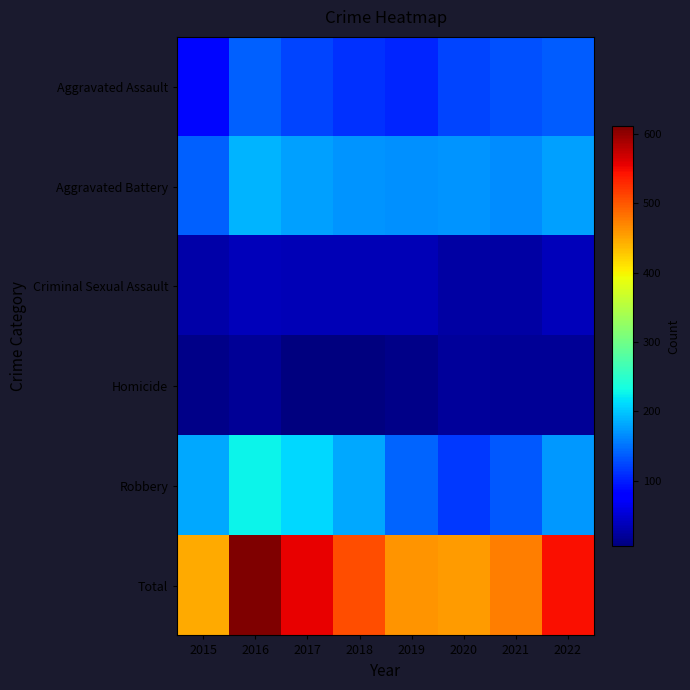

What is the difference between the highest and lowest values at 2017?

547